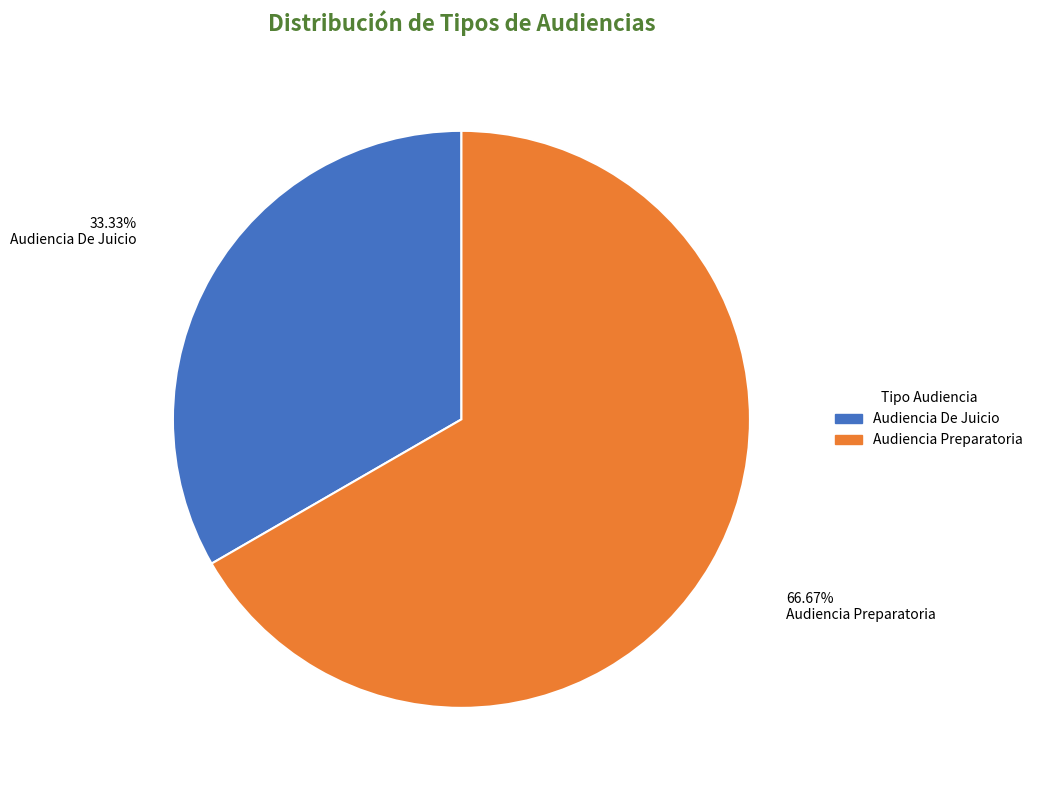

Count the number of slices in the pie.

2